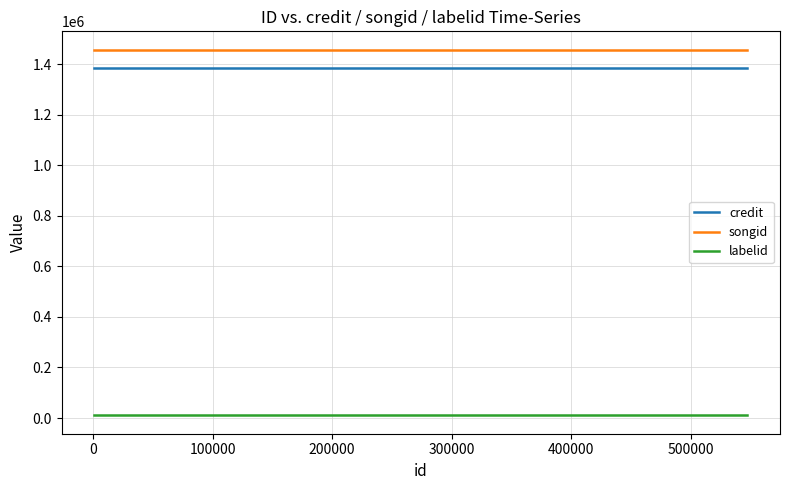

Rank the series by their maximum value, from highest to lowest.

songid, credit, labelid